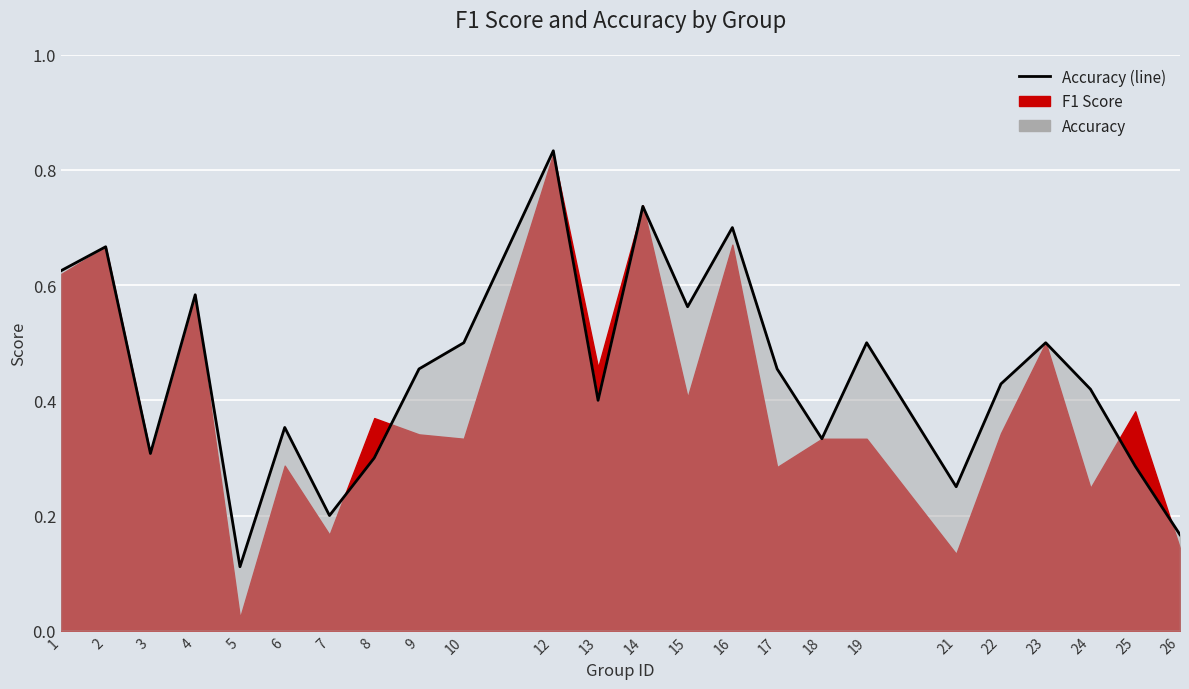

True or false: there are more than 0 points higher than both neighbors.

True